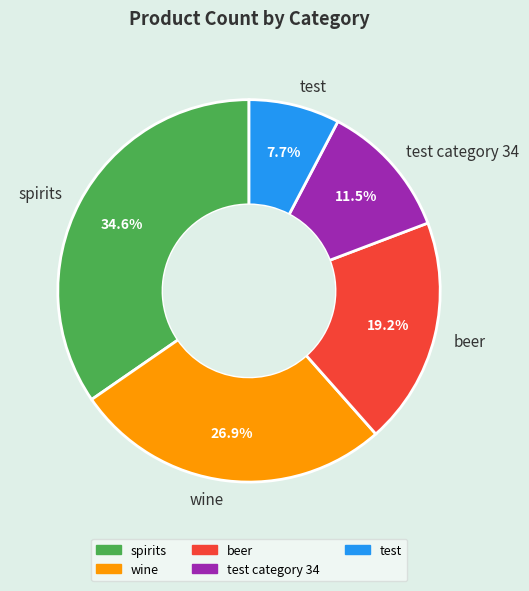

Which slice is the smallest?

test